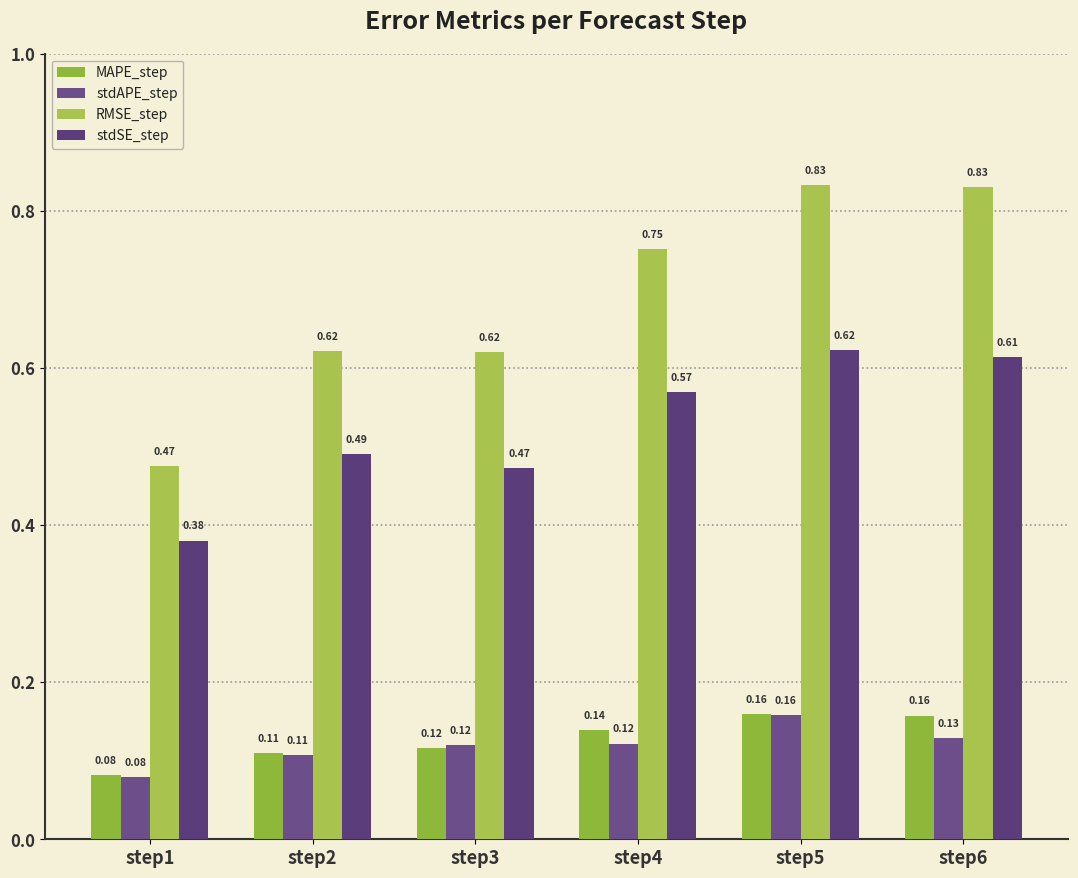

Count the stdSE_step values in the range 0 to 1.

6